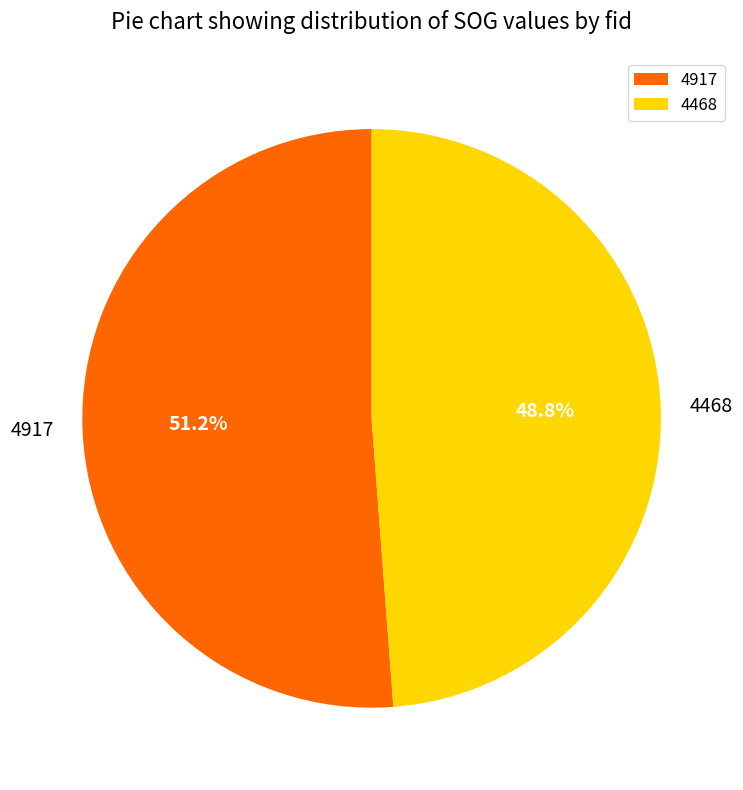

Between 4468 and 4917, which is larger?

4917